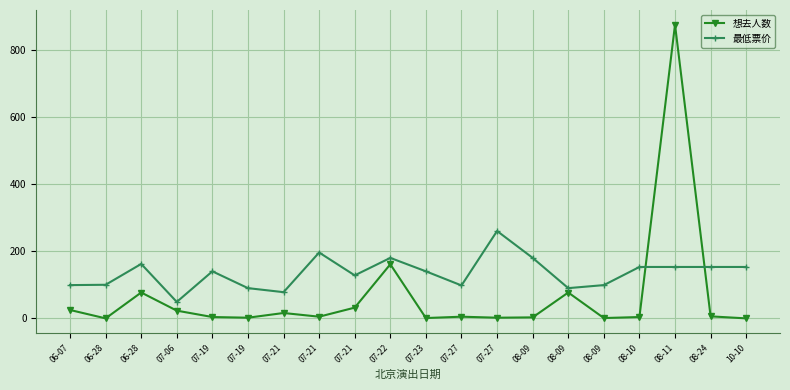

What are all the series names shown in the legend?

想去人数, 最低票价